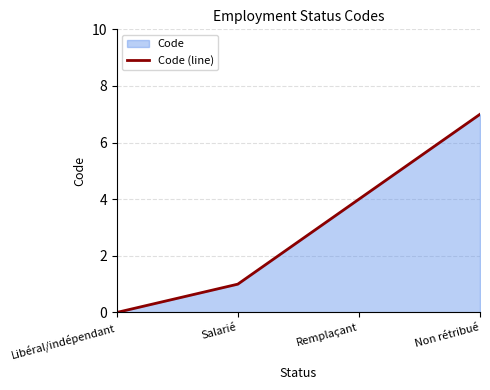

Reading right to left, transcribe all the data shown in this chart.

7	4	1	0